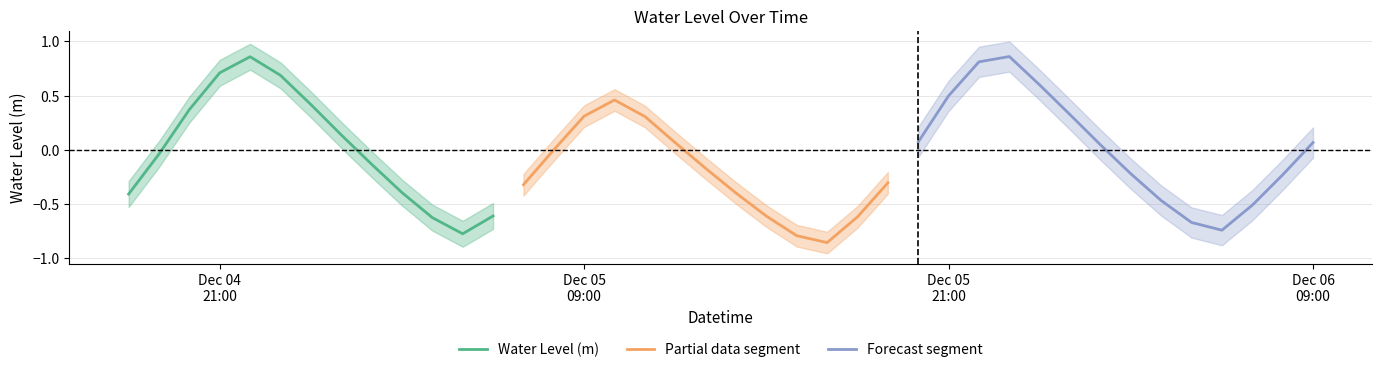

At which category does the data reach its first local peak?

4